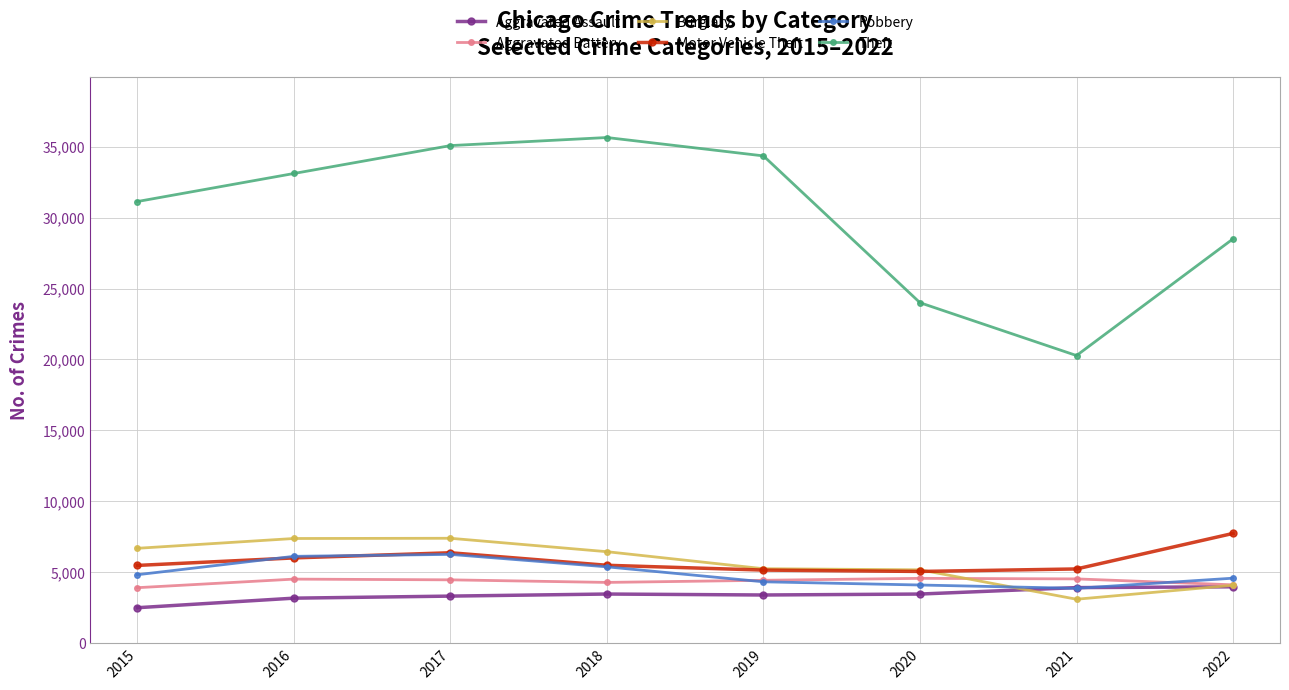

How many categories are shown in the chart?

8